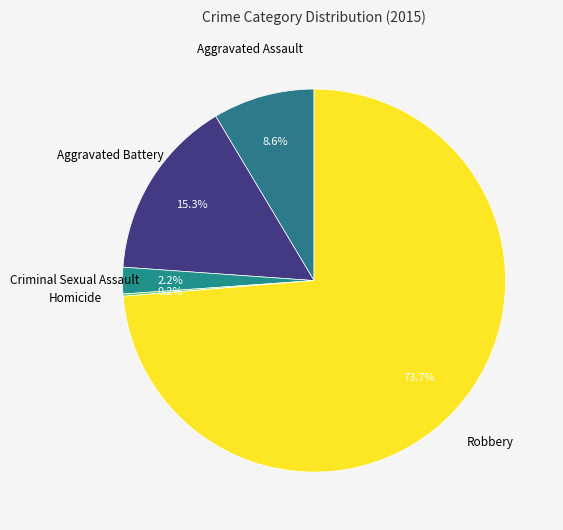

What is the majority slice?

Robbery